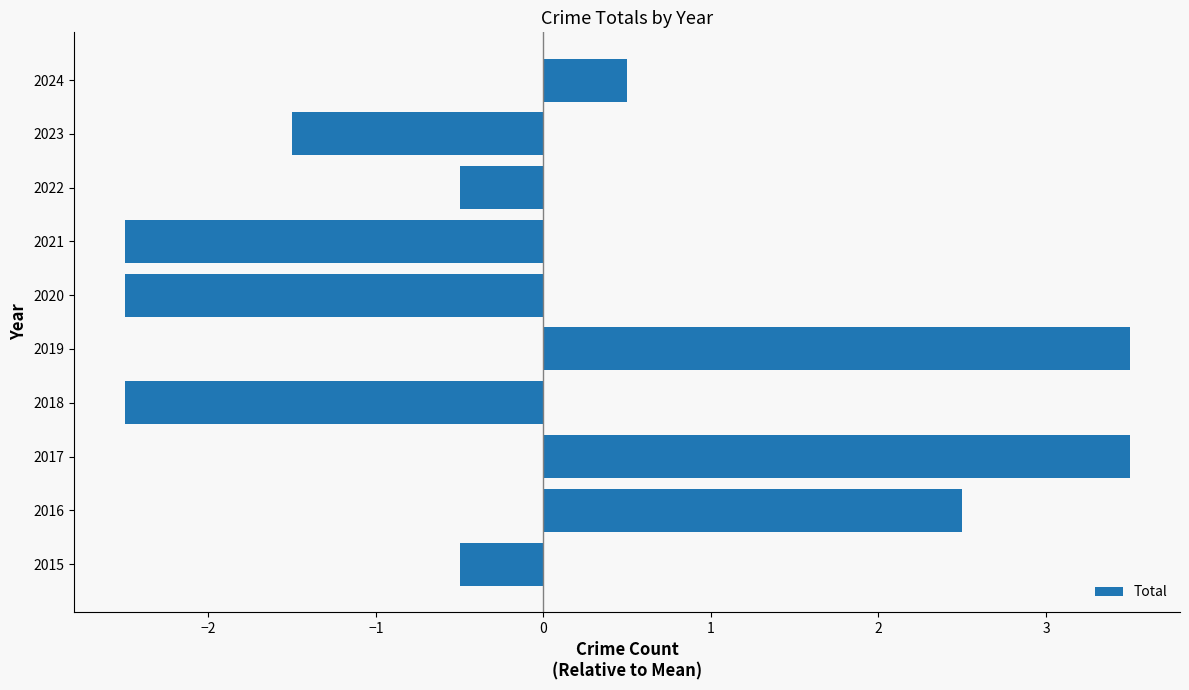

How many categories are shown in the chart?

10